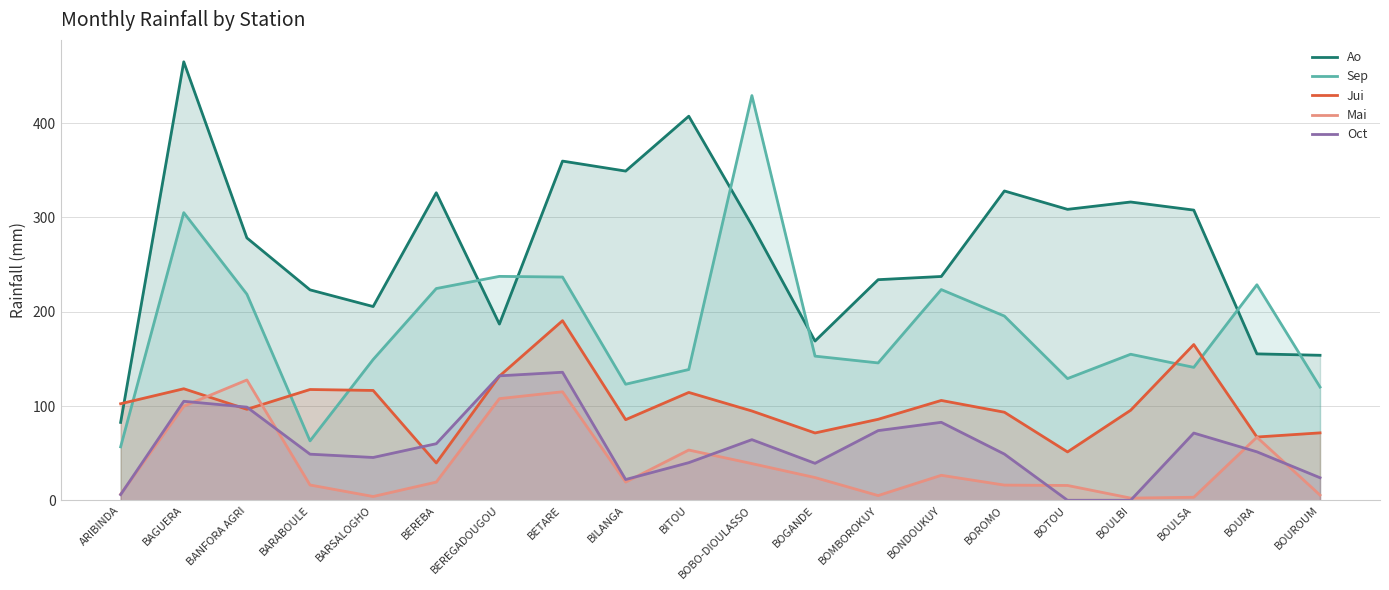

What value does the Sep series have at BITOU?

138.7